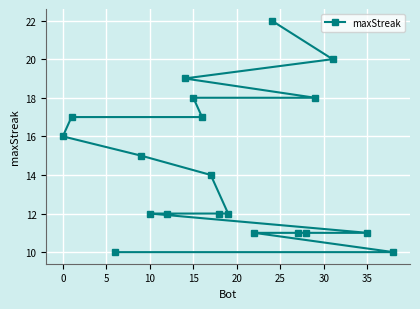

What is the maximum value shown in the chart?

22